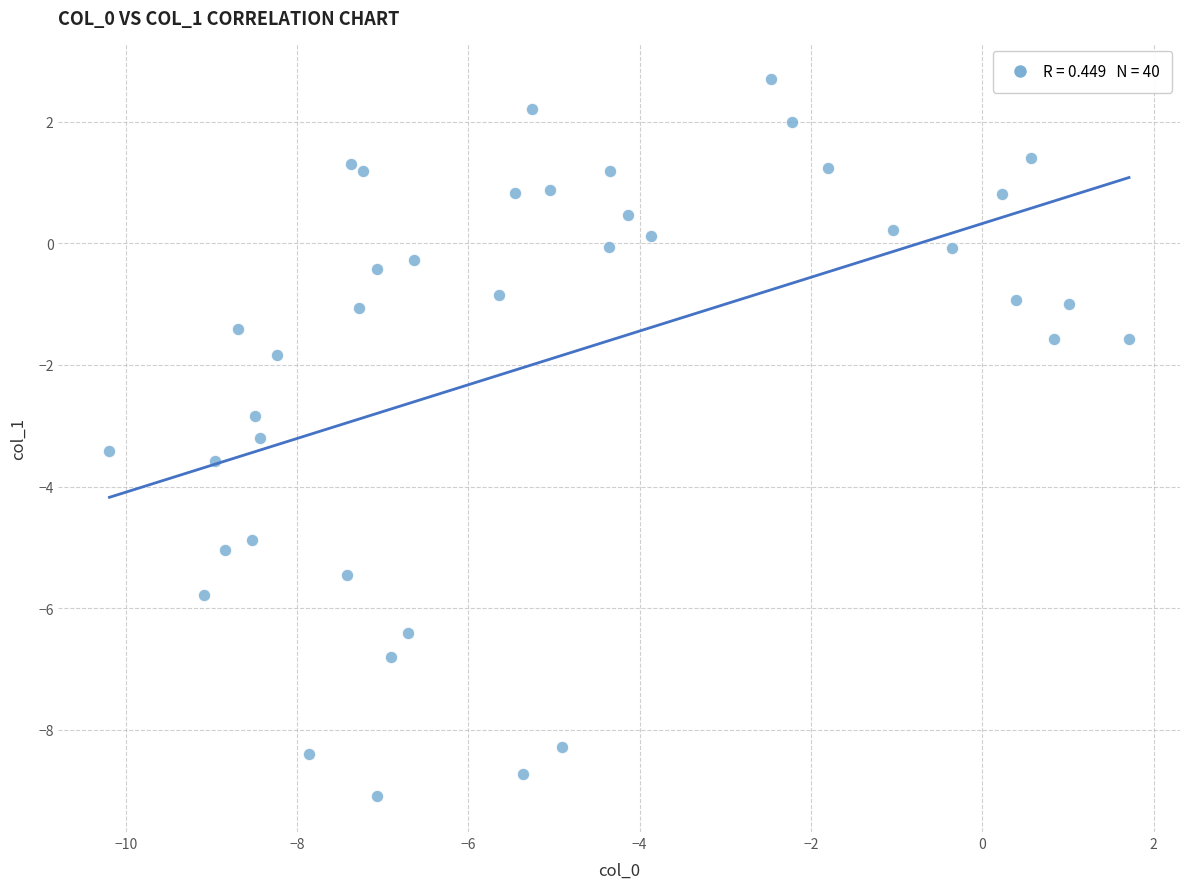

What is the range of Y values (max minus min)?

11.8